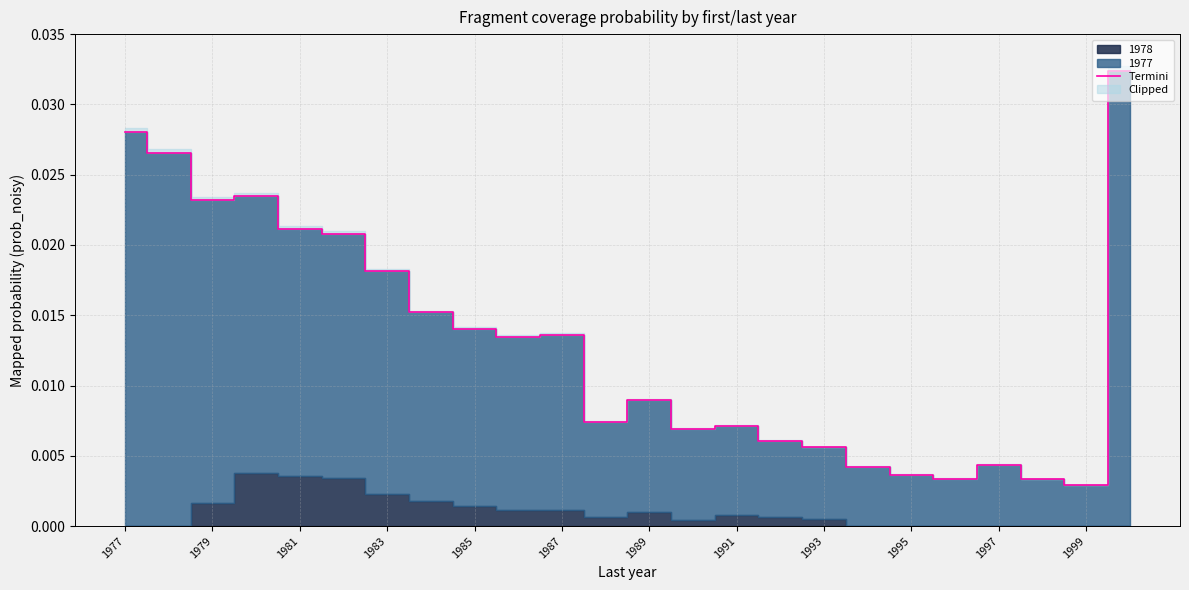

True or false: the data shows 0.0 at 17.

False